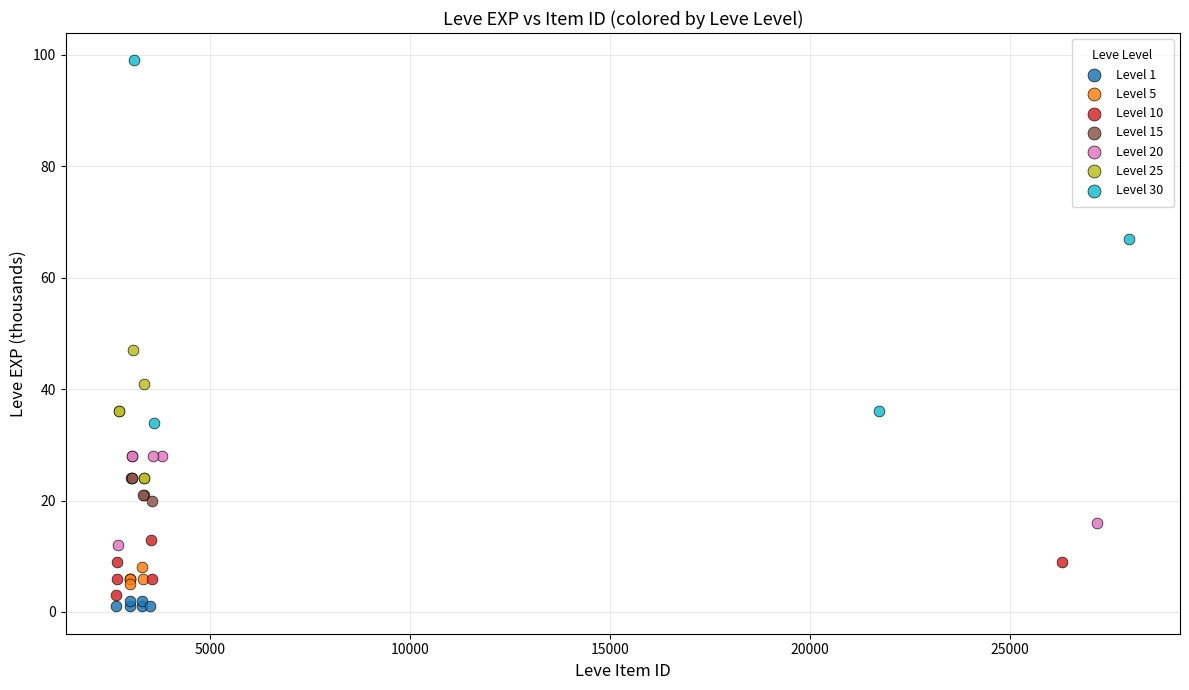

Which series has the largest Y range (max minus min)?

Level 30